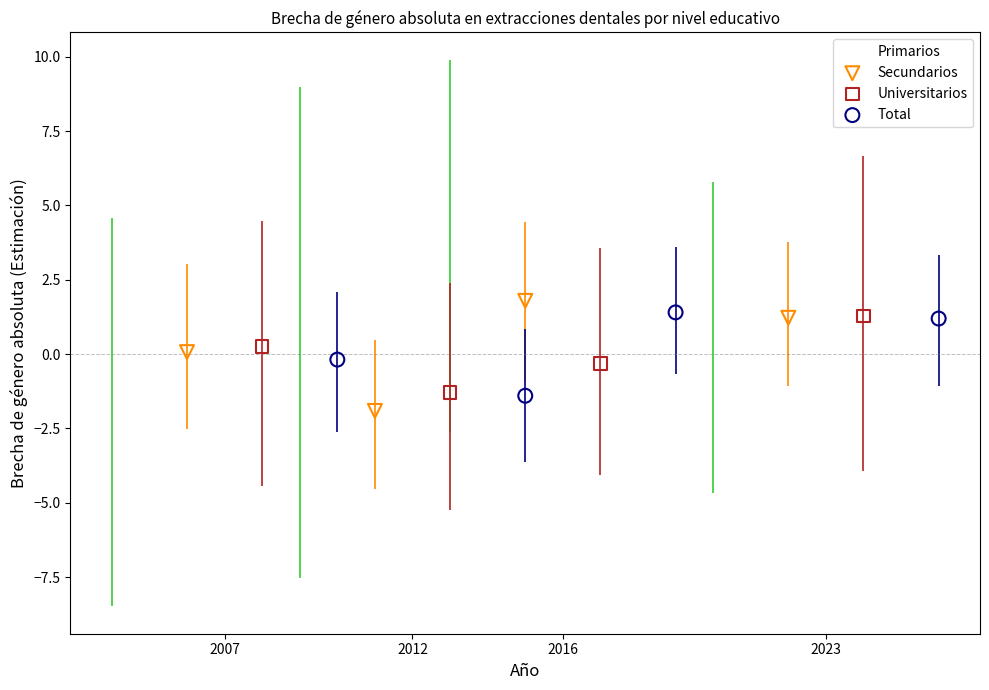

Which series reaches the maximum Y coordinate?

Primarios